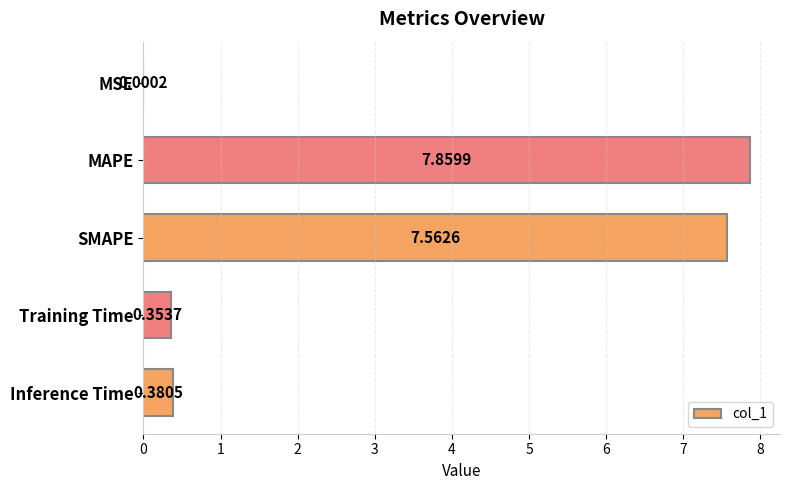

At which category does the chart reach its peak across all series?

MAPE